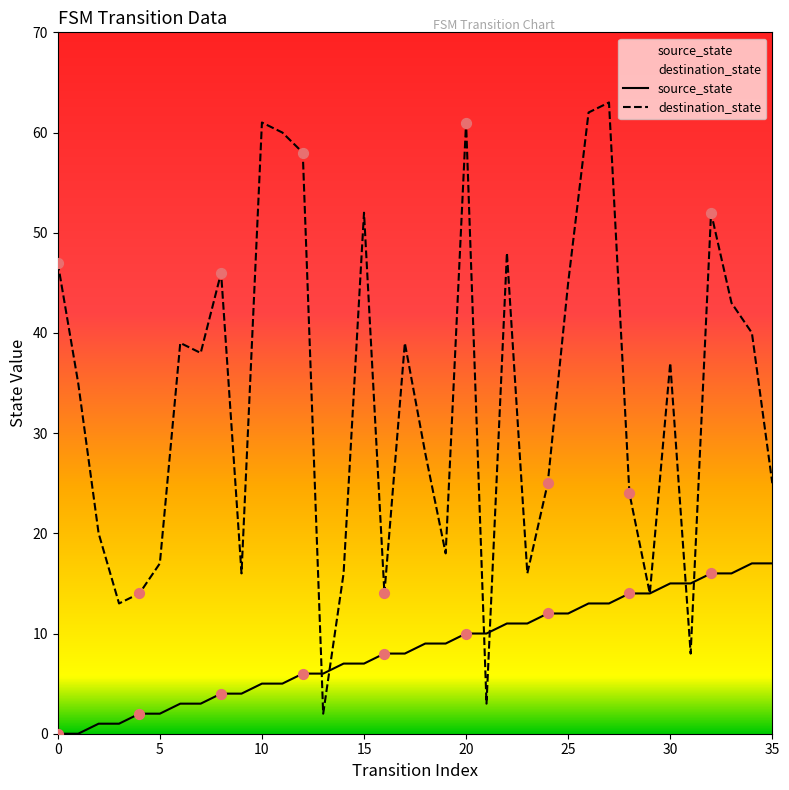

Which series has the largest total across all categories?

destination_state